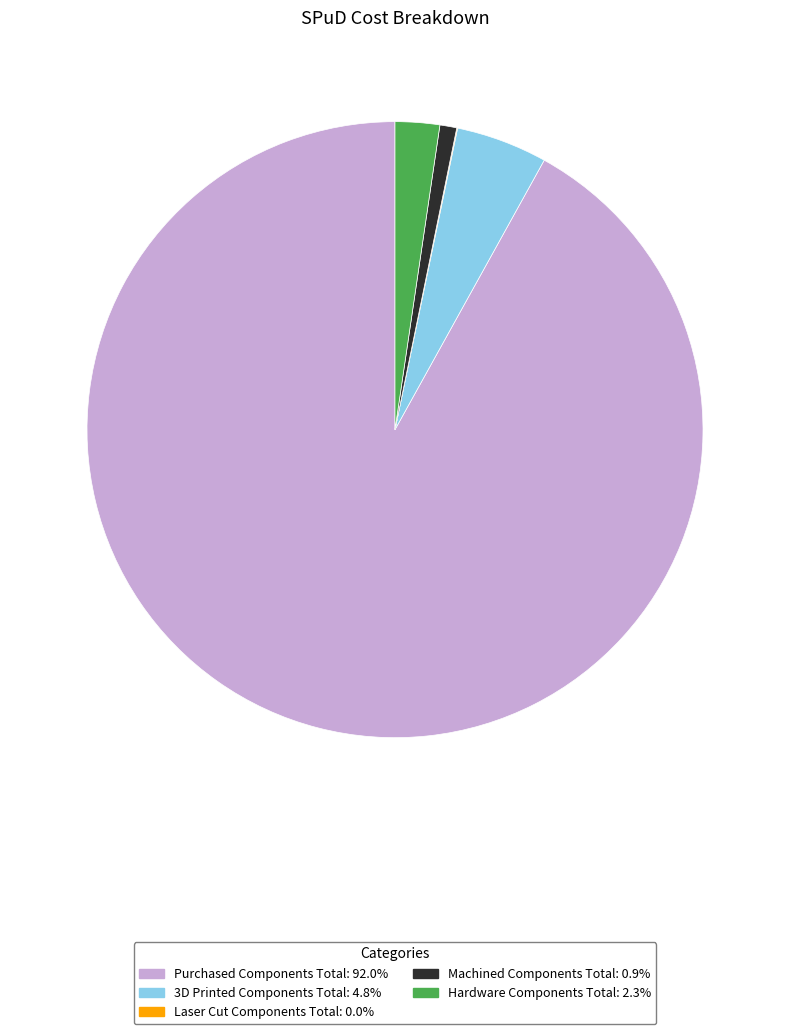

Which category has the biggest portion of the pie?

Purchased Components Total